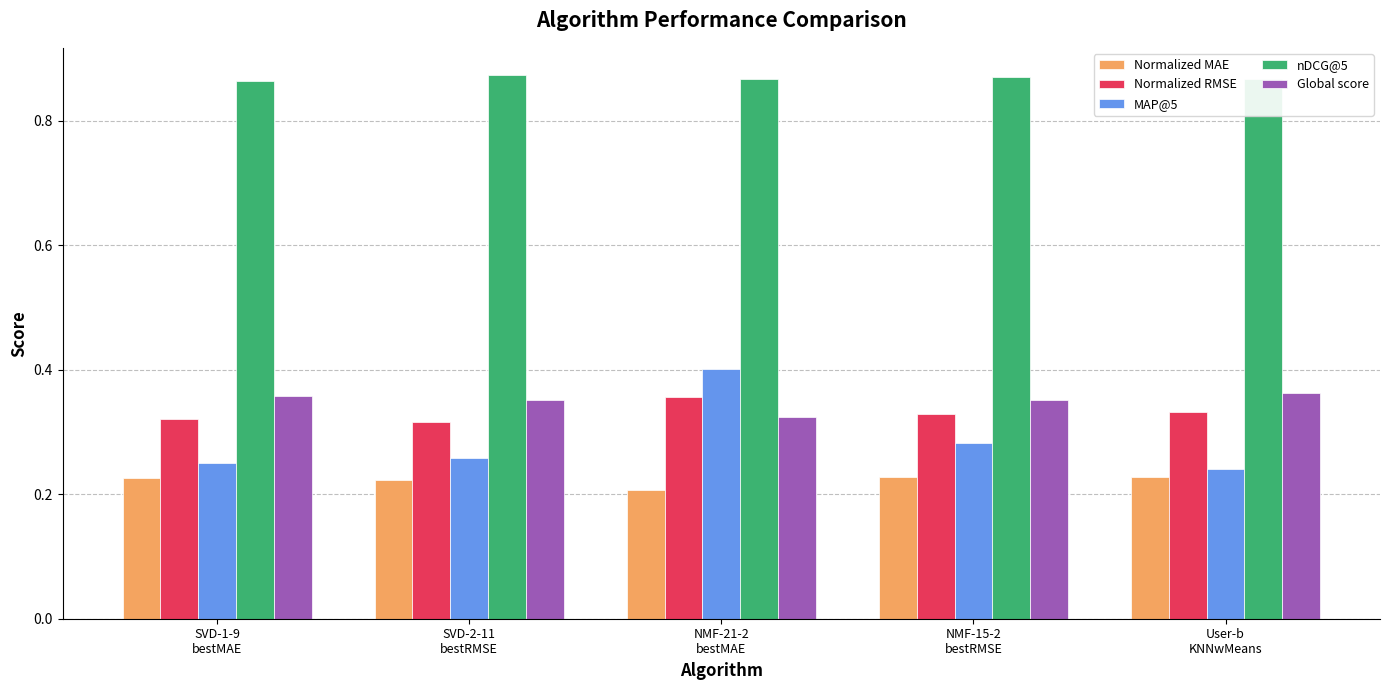

At how many categories does at least one series exceed 0?

5